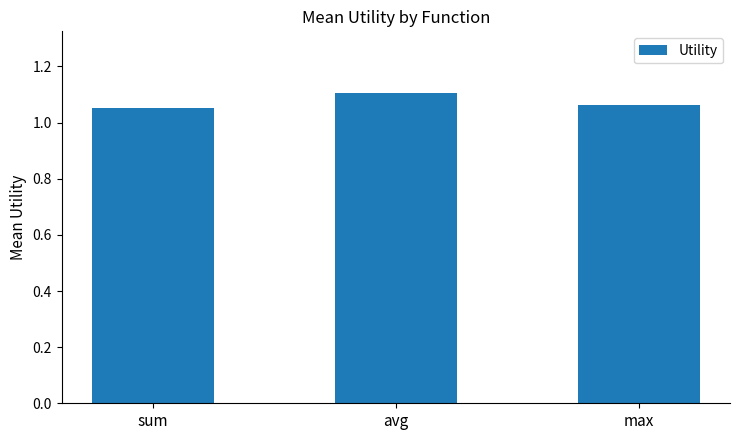

The chart shows a value of 1.1 at sum. True or false?

True